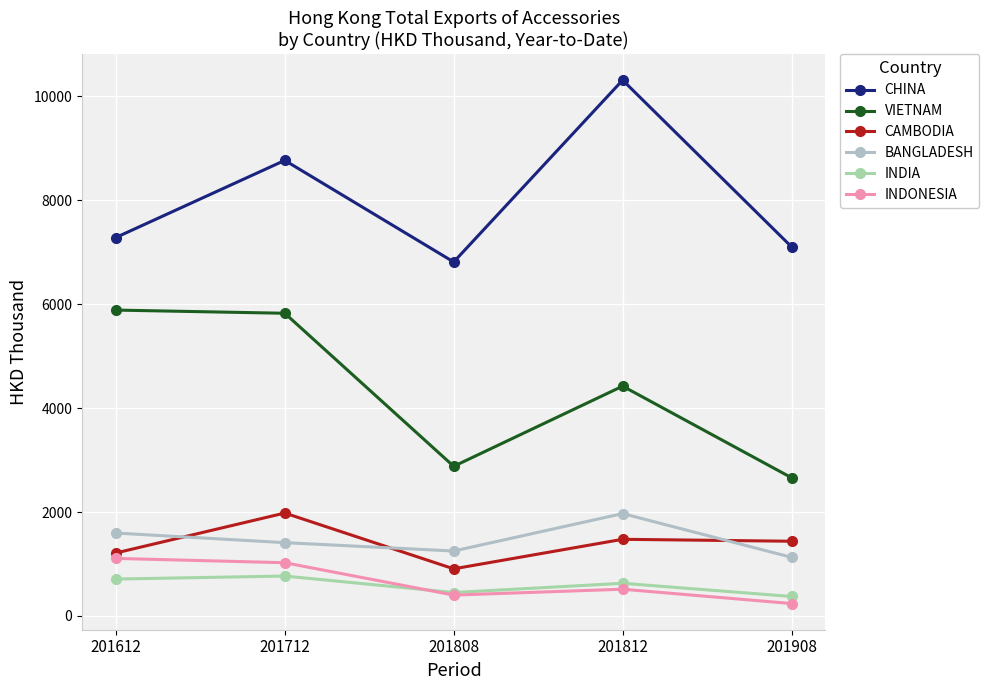

In INDIA, how many points are lower than both neighbors (excluding endpoints)?

1